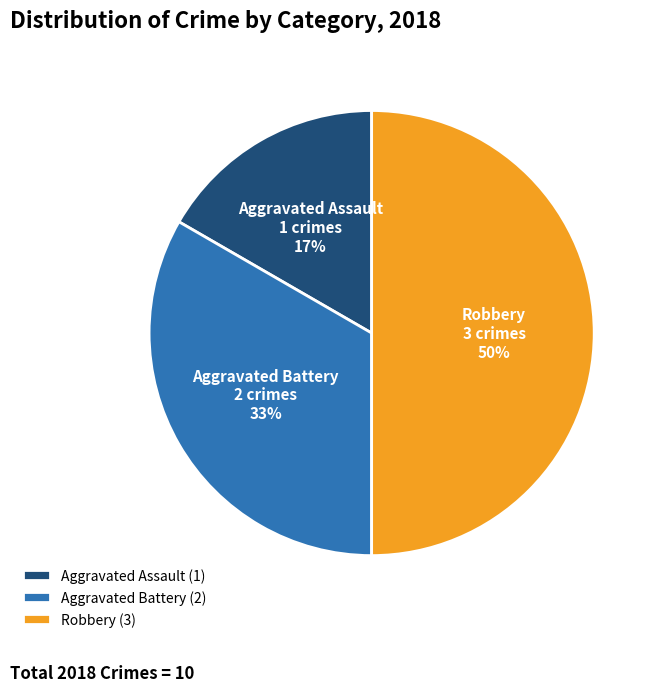

True or false: Aggravated Battery accounts for 41% of the total.

False